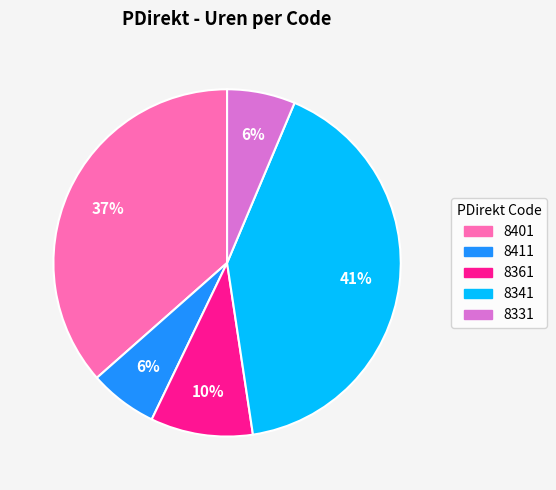

Do 8411 and 8361 together represent more than half of the pie?

No